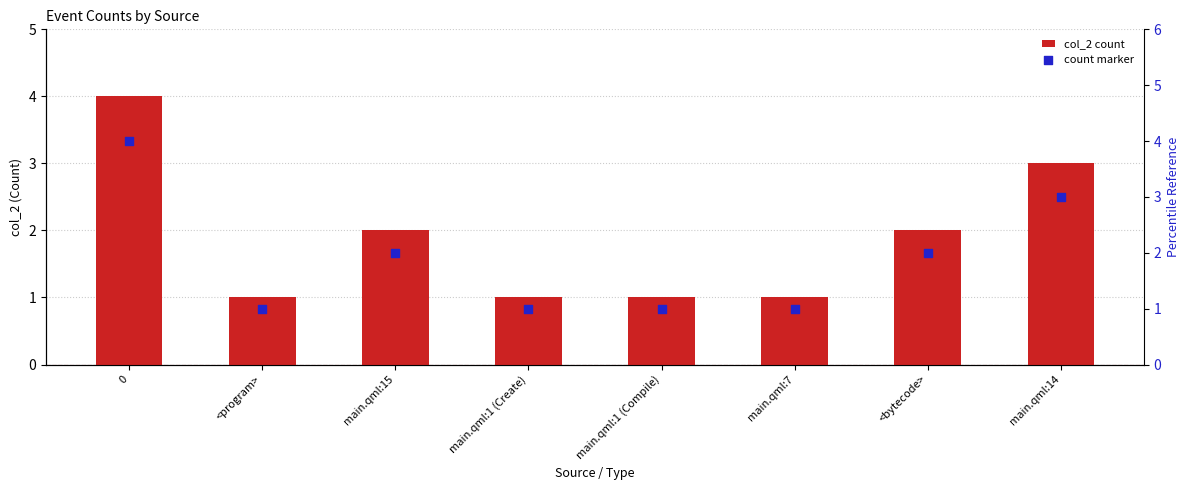

What are all the series names shown in the legend?

col_2 (count), count marker